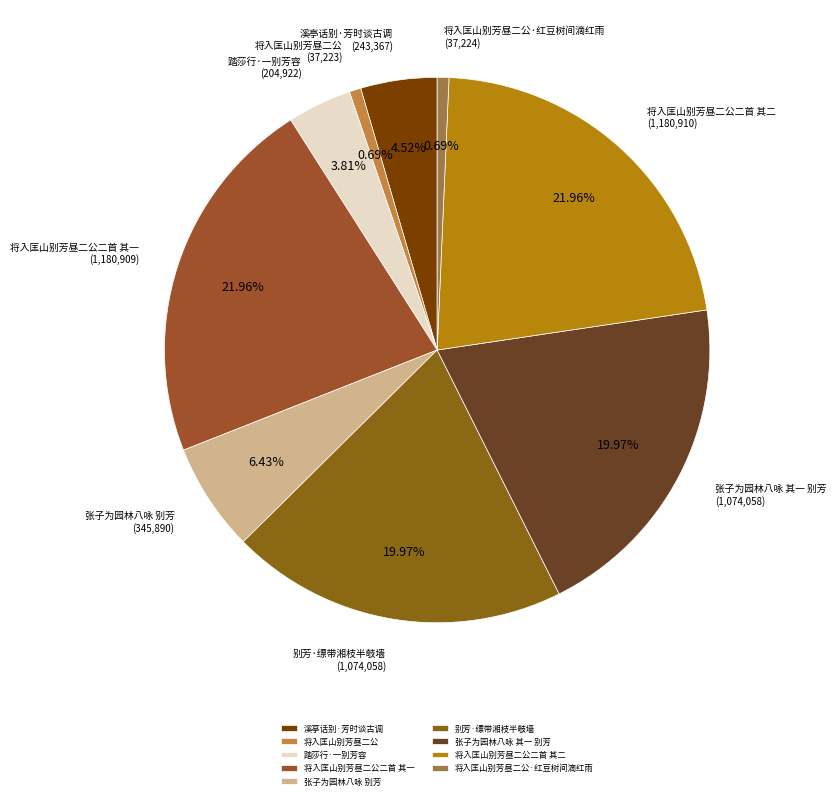

Is 将入匡山别芳昼二公二首 其一 the majority of the pie?

No